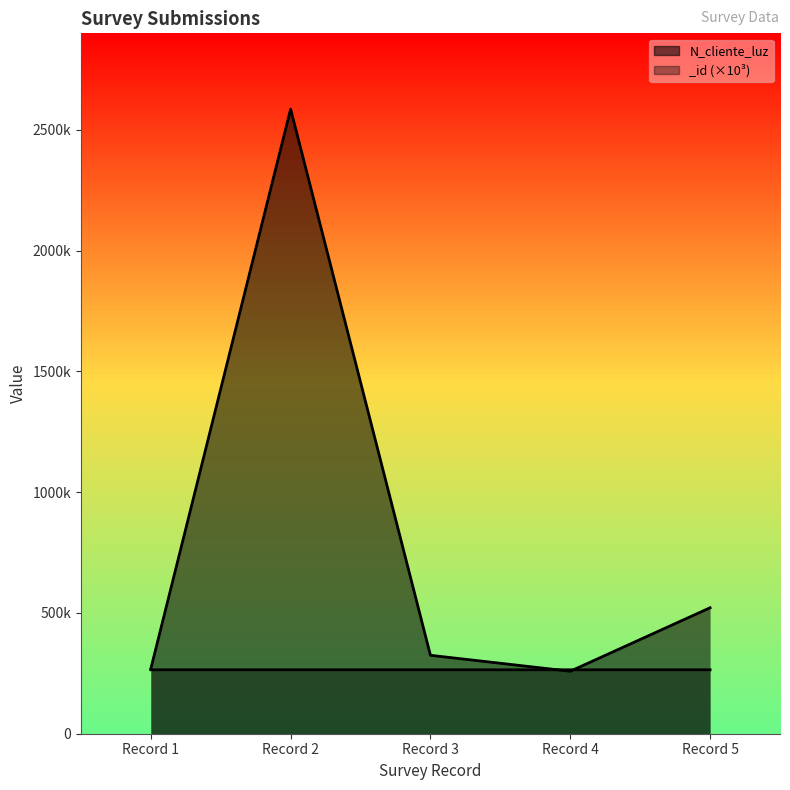

The value of N_cliente_luz at Record 5 is 521566.0. True or false?

True